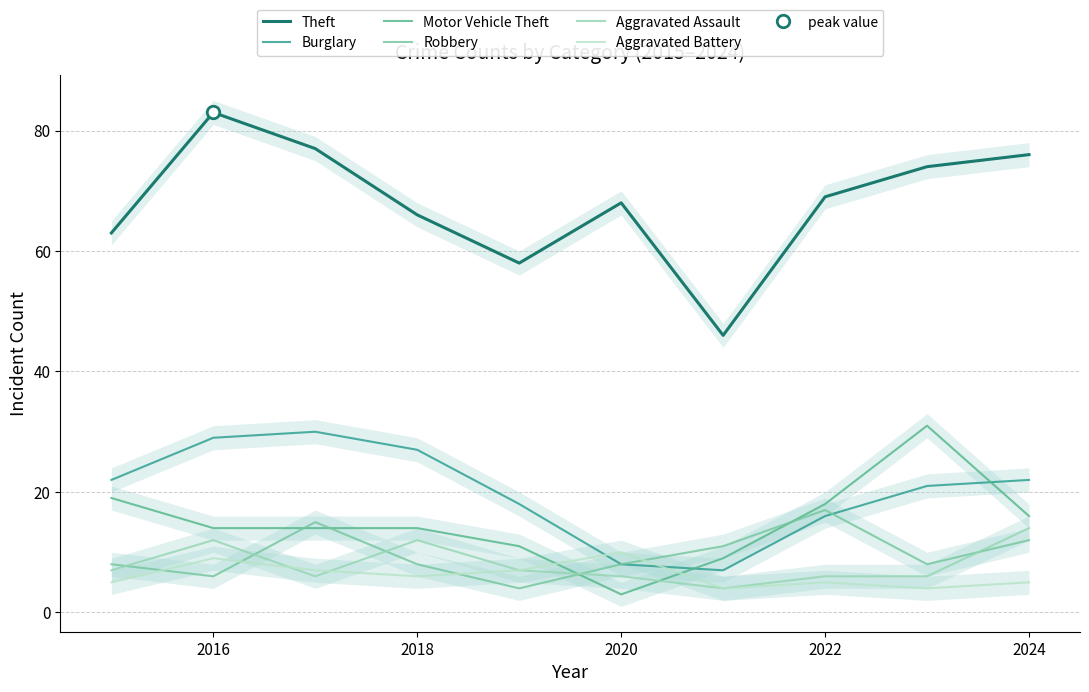

Does the chart have visible grid lines?

Yes